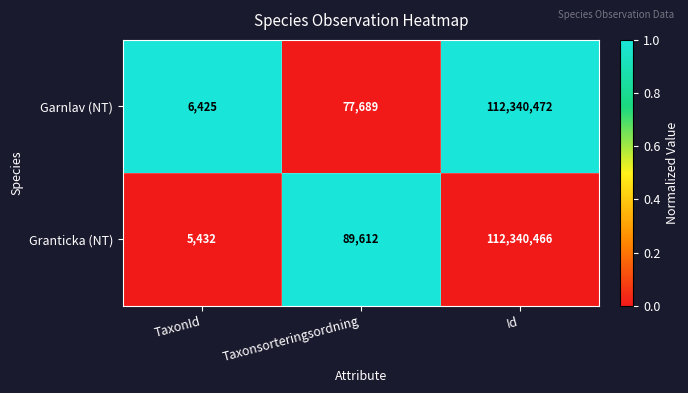

List the series in order of their peak value, lowest first.

Granticka (NT), Garnlav (NT)